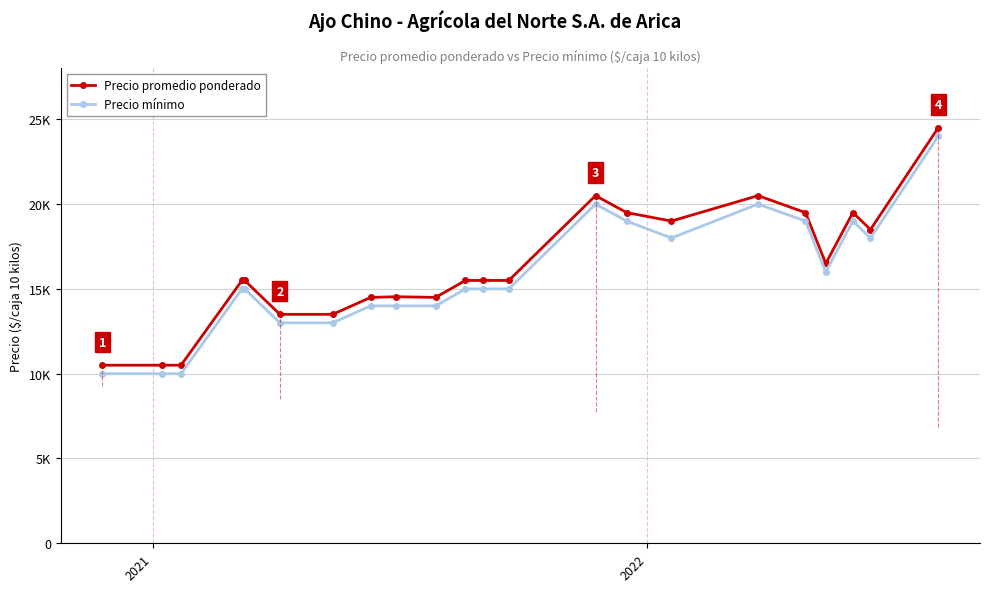

Is this an area chart (filled region under the line)?

No